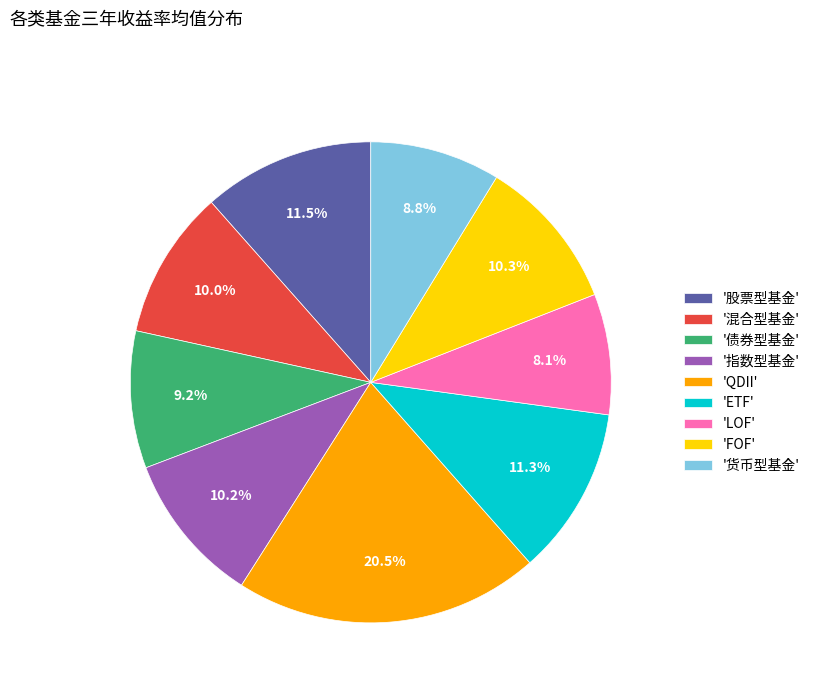

What is the largest slice in the pie chart?

'QDII'